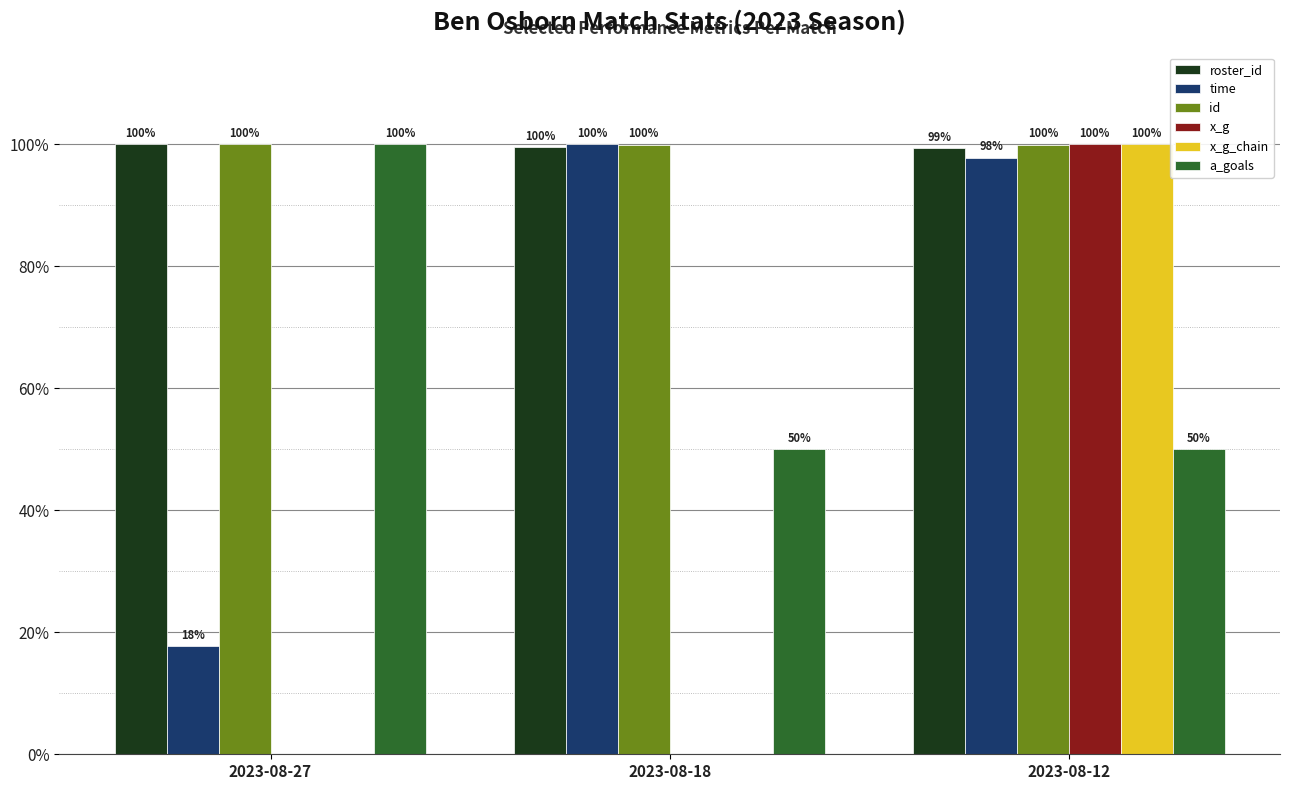

What is the total value across all series at 2023-08-27?

317.8